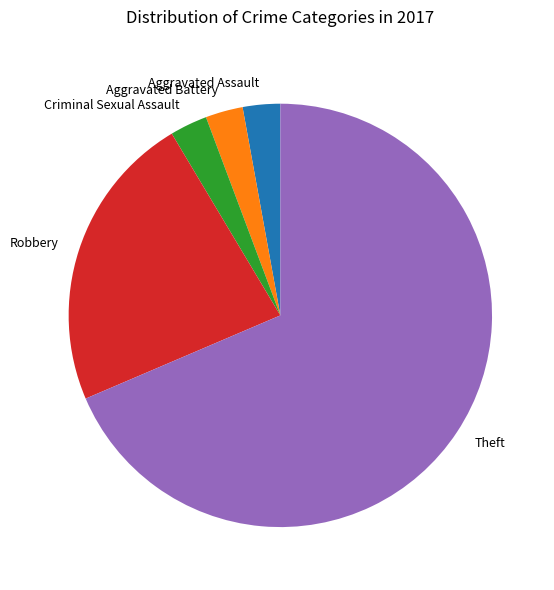

What is the majority slice?

Theft